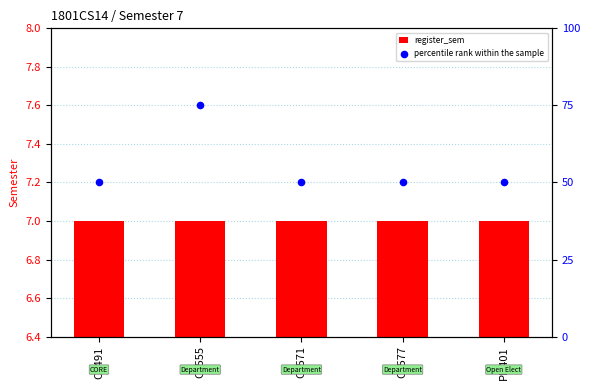

What is the total value across all series at CS571?

57